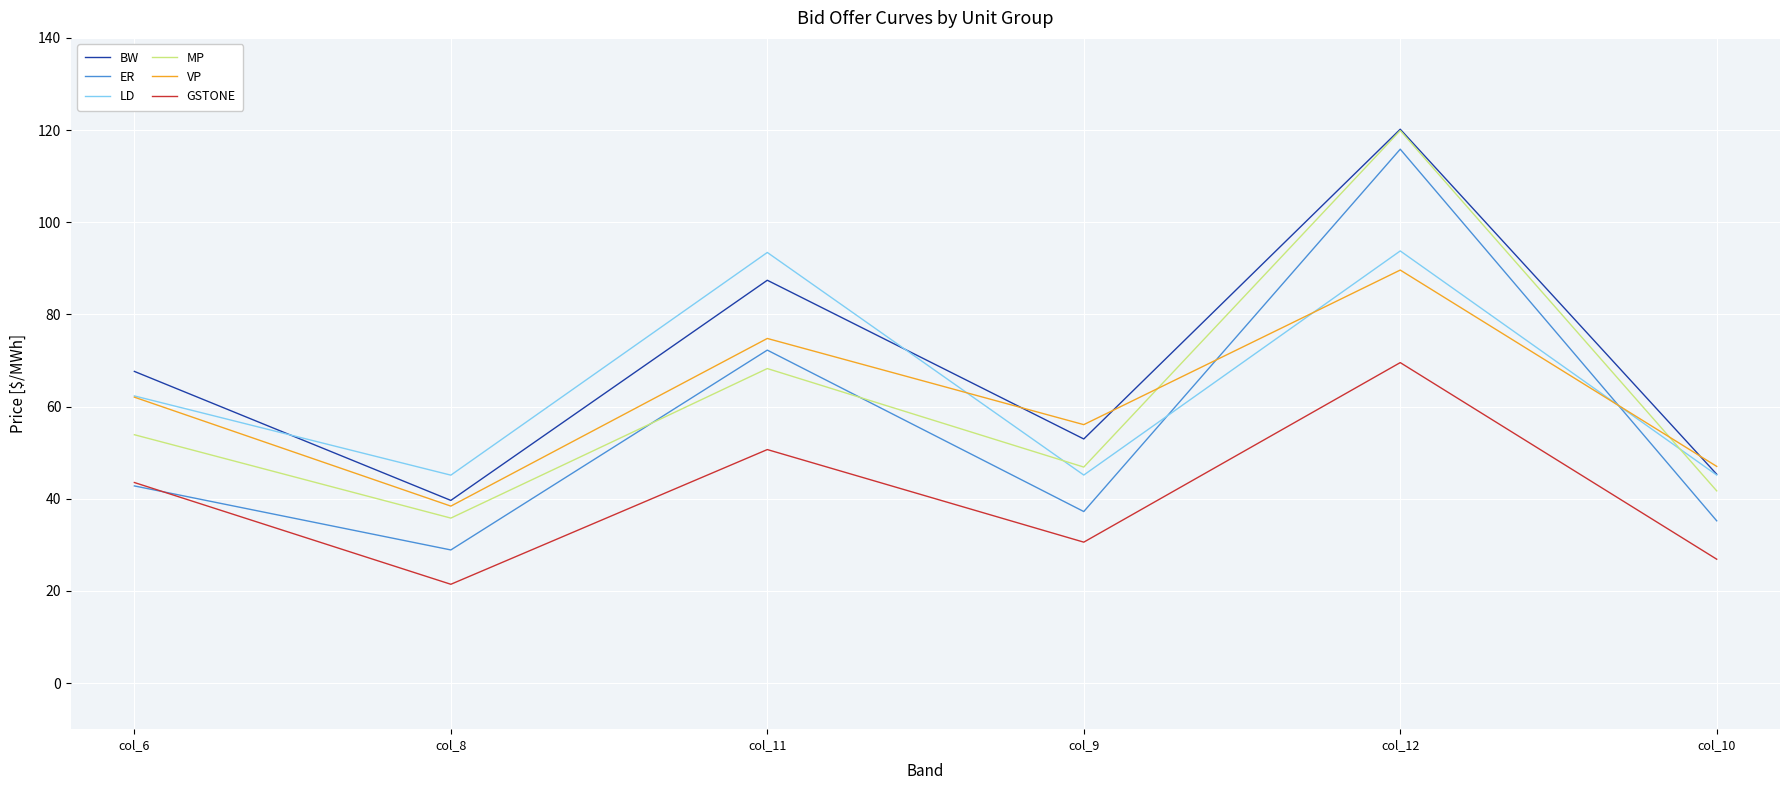

In VP, how many points are higher than both neighbors (excluding endpoints)?

2